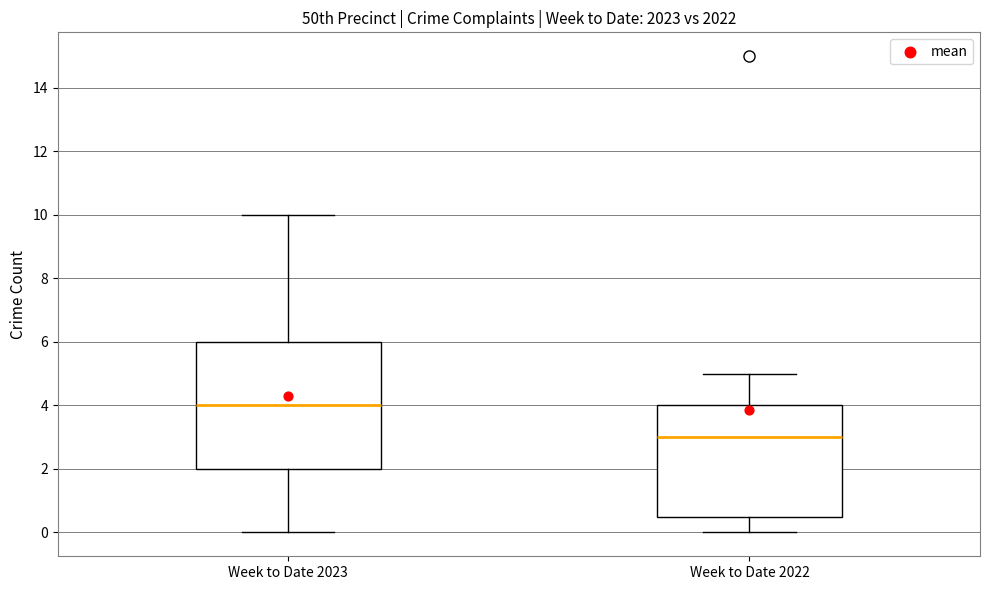

Which box's median line is the highest?

Week to Date 2023